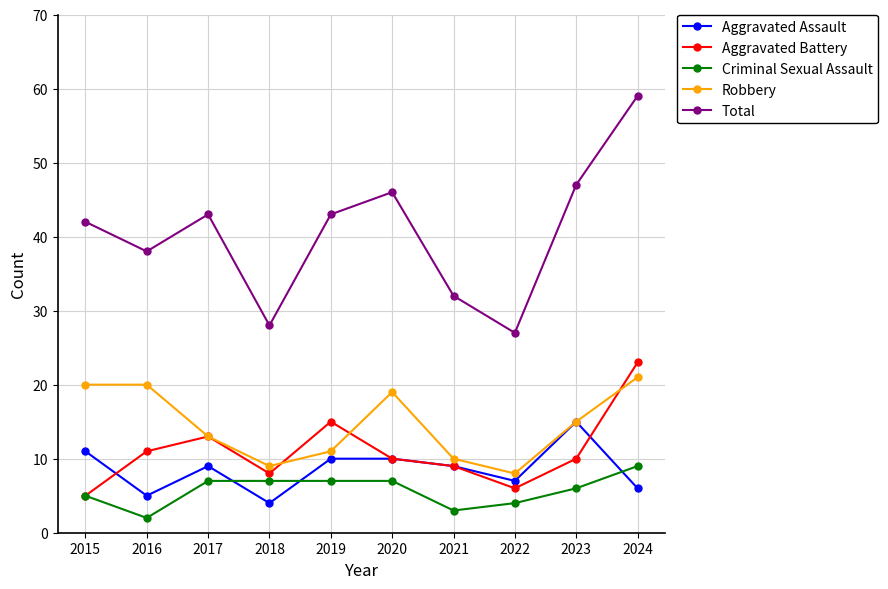

What is the difference between the Robbery values at 2018 and 2021?

1